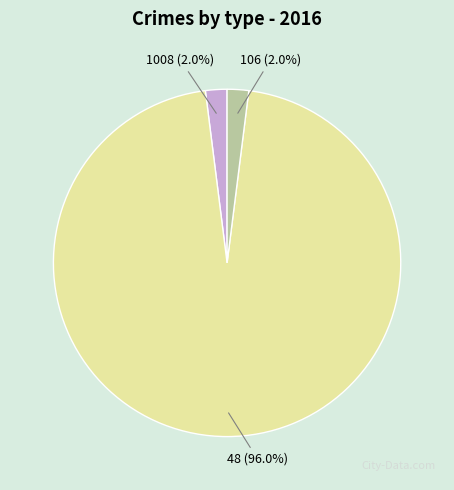

Between 106 and 48, which is larger?

48